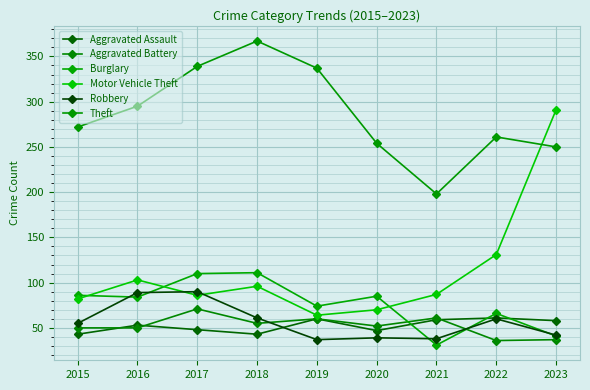

What is the sum of all Aggravated Assault values?

472